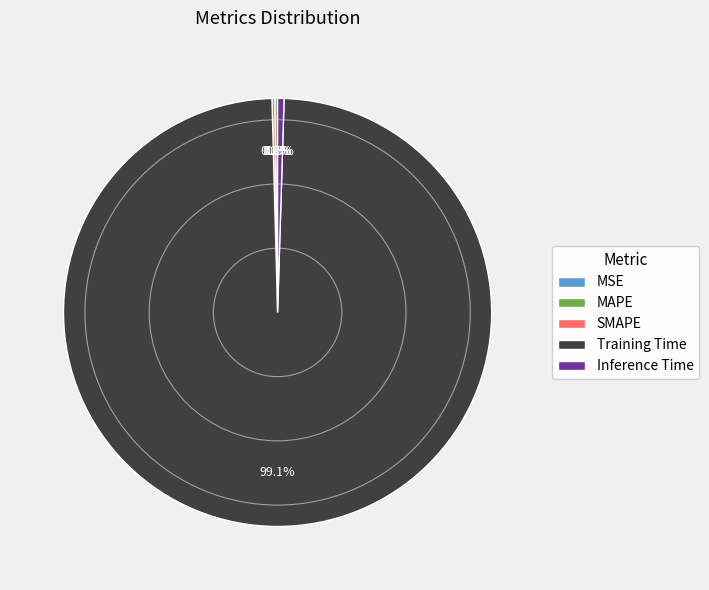

Which category has the biggest portion of the pie?

Training Time